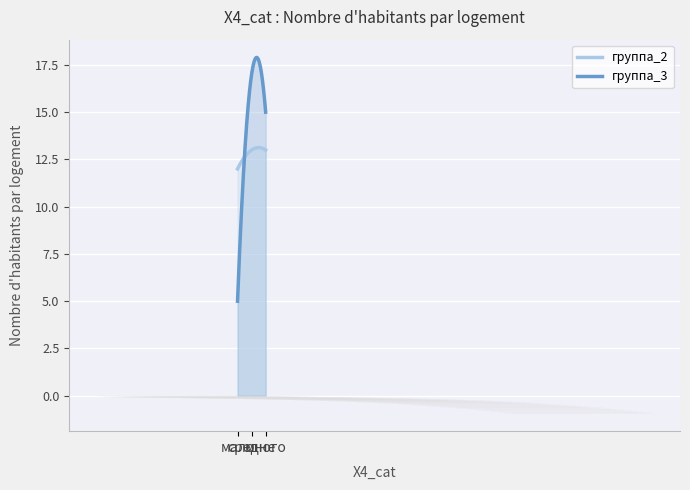

Reading right to left, transcribe all the data shown in this chart.

группа_2: много=13	средне=13	мало=12
группа_3: много=15	средне=17	мало=5